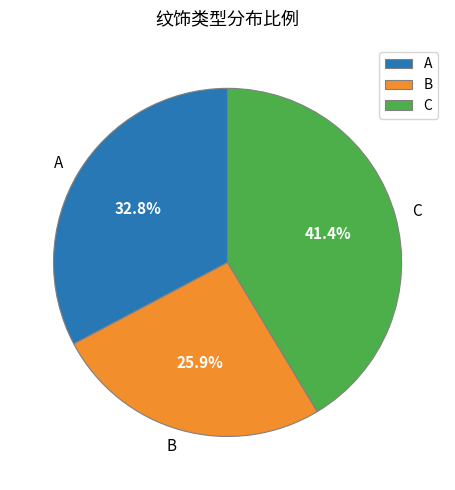

Rank the categories by value from lowest to highest.

B, A, C